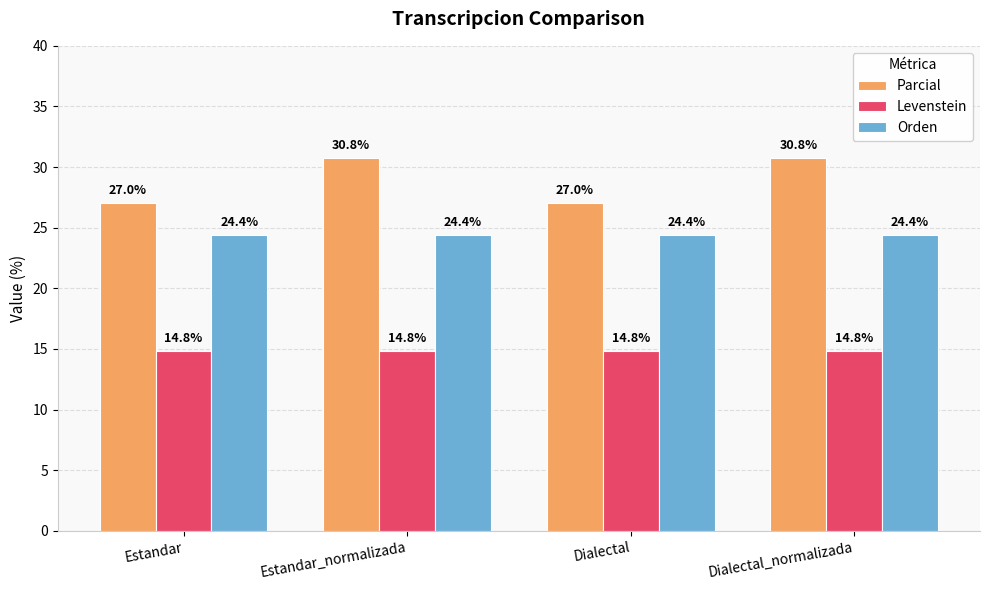

What is the spread (max minus min) of values at Estandar?

12.2